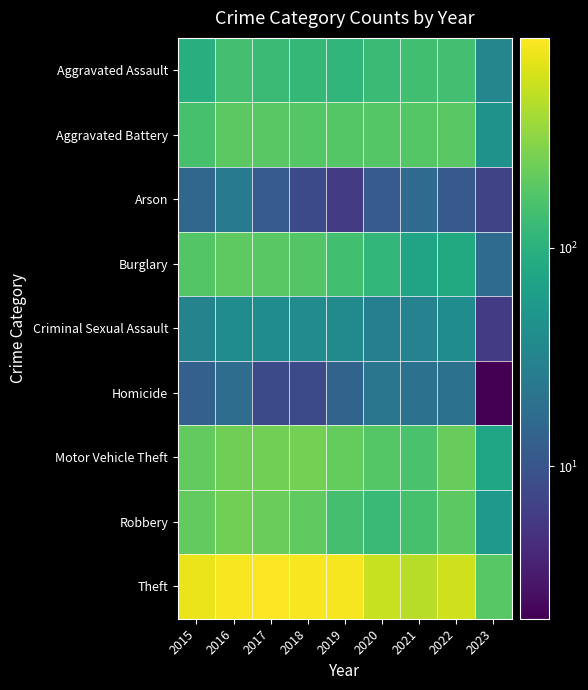

Reading left to right, extract all data points from this chart.

Aggravated Assault: 2015=95	2016=146	2017=131	2018=119	2019=113	2020=131	2021=142	2022=146	2023=34
Aggravated Battery: 2015=154	2016=196	2017=191	2018=183	2019=182	2020=180	2021=182	2022=190	2023=47
Arson: 2015=15	2016=25	2017=12	2018=8	2019=6	2020=12	2021=17	2022=11	2023=7
Burglary: 2015=178	2016=201	2017=189	2018=176	2019=143	2020=116	2021=71	2022=82	2023=17
Criminal Sexual Assault: 2015=31	2016=39	2017=39	2018=38	2019=37	2020=28	2021=30	2022=39	2023=6
Homicide: 2015=13	2016=18	2017=8	2018=8	2019=14	2020=22	2021=20	2022=20	2023=2
Motor Vehicle Theft: 2015=211	2016=245	2017=247	2018=256	2019=216	2020=184	2021=156	2022=218	2023=76
Robbery: 2015=212	2016=247	2017=224	2018=204	2019=150	2020=124	2021=153	2022=196	2023=55
Theft: 2015=774	2016=858	2017=916	2018=856	2019=841	2020=551	2021=474	2022=590	2023=185